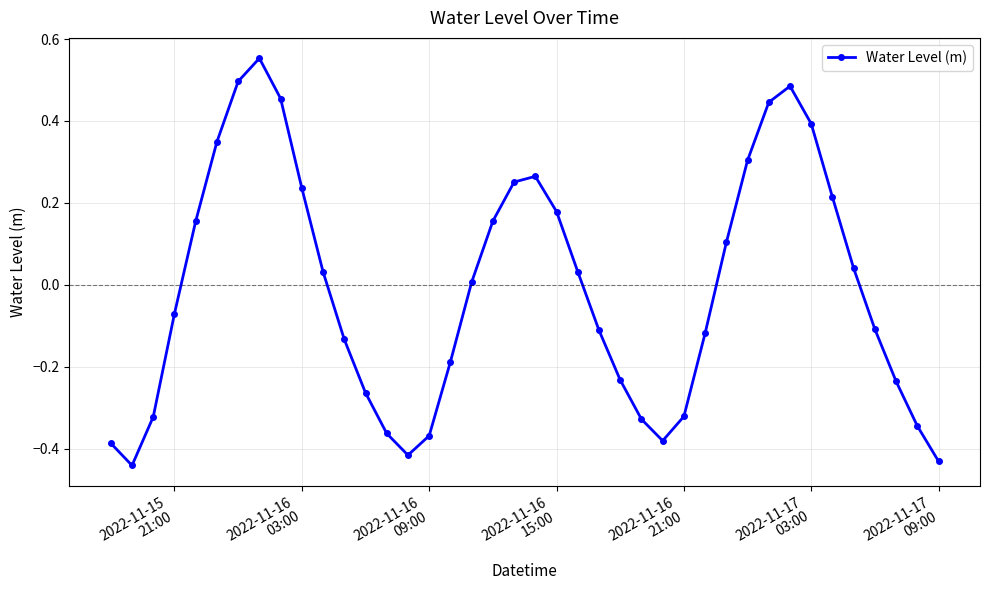

What is the difference between the maximum and second lowest values?

1.0